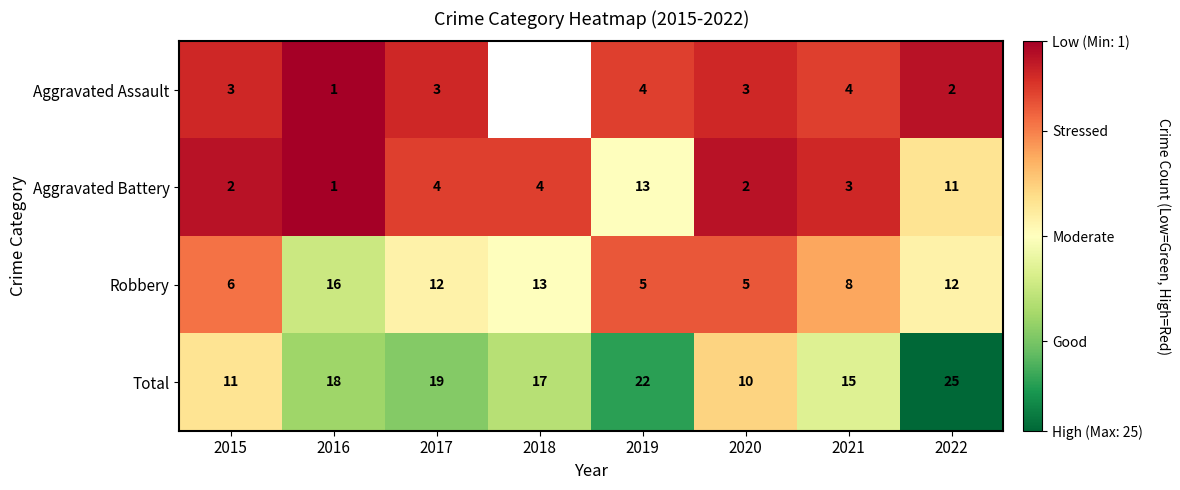

What is the sum of the Aggravated Assault values at 2017 and 2019?

7